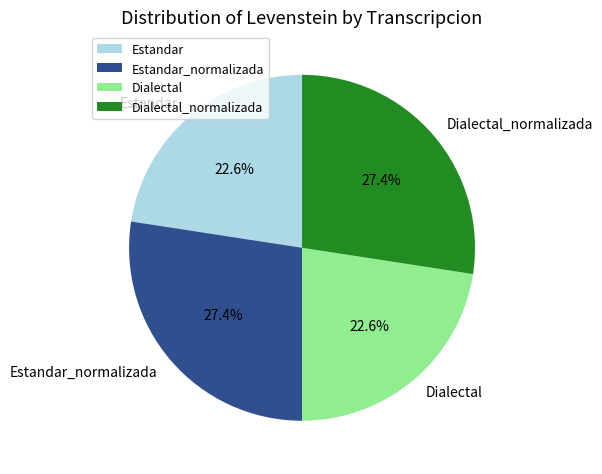

Does Estandar account for over 50% of the chart?

No